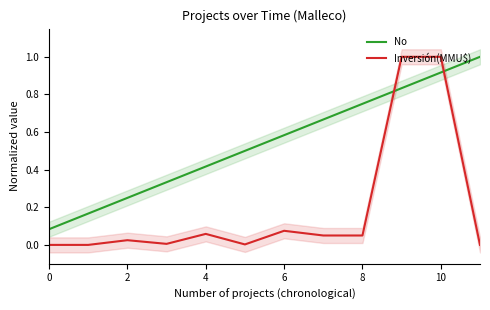

What is the highest value of the Inversión(MMU$) series?

1.0